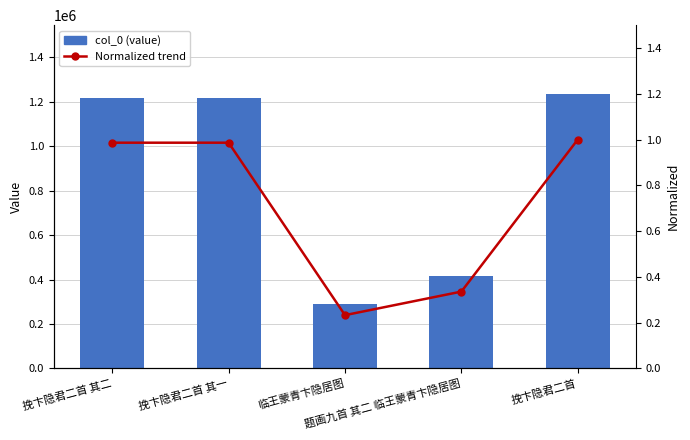

The value of Normalized trend at 挽卞隐君二首 is 1.0. True or false?

True